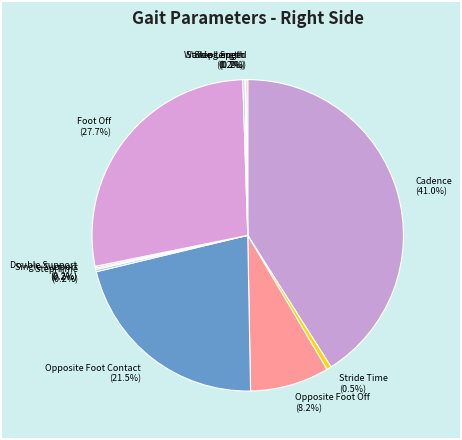

Which slice is the largest?

Cadence